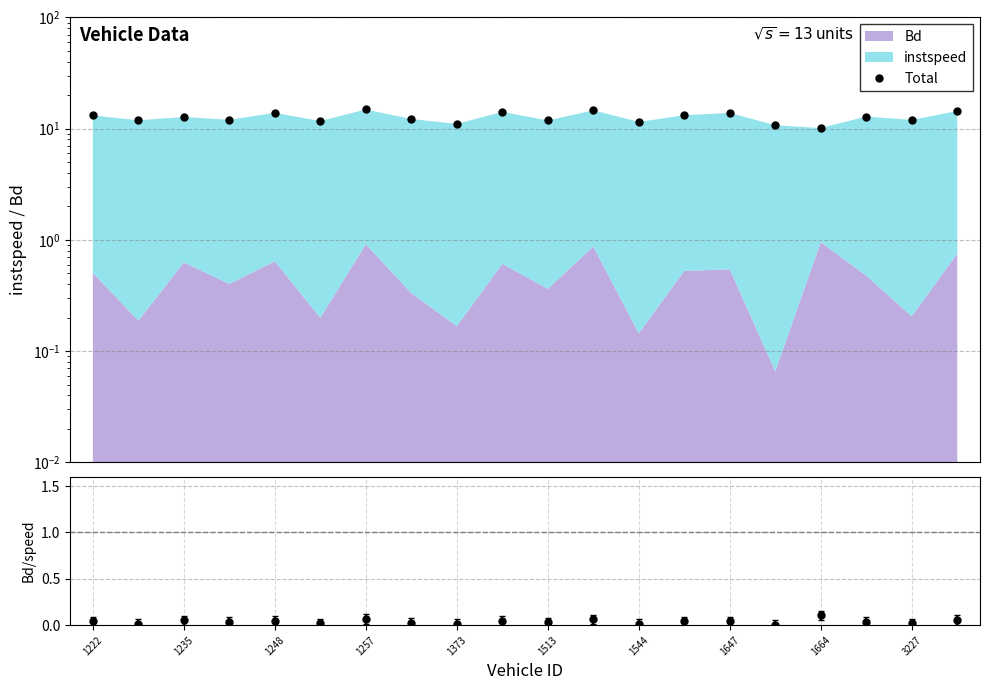

True or false: the data shows 4.7 at 1513.

False